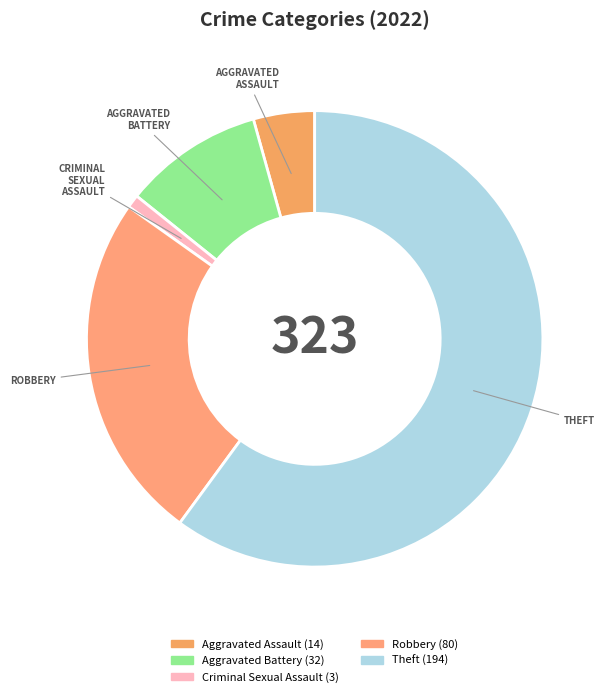

How many slices are in this pie chart?

5